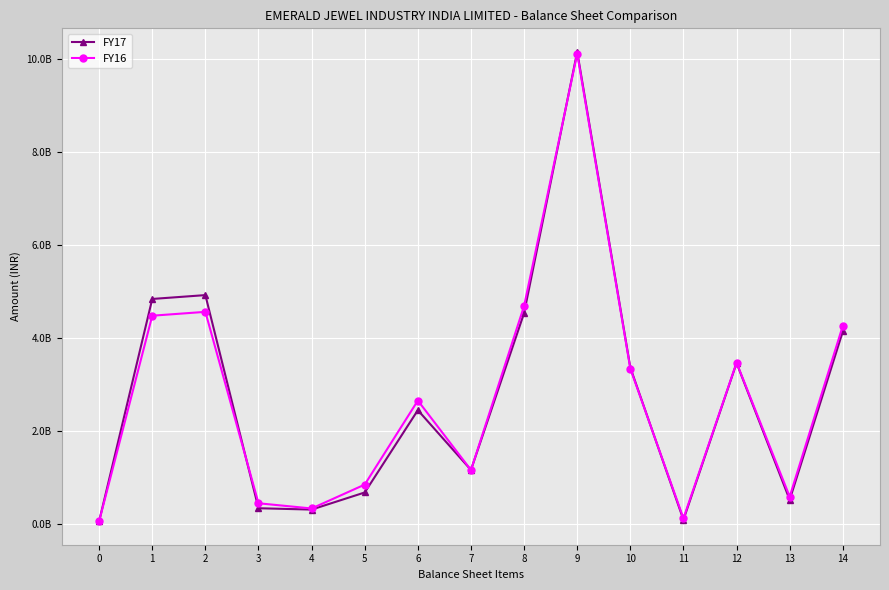

List the series in order of their overall mean, lowest first.

FY17, FY16